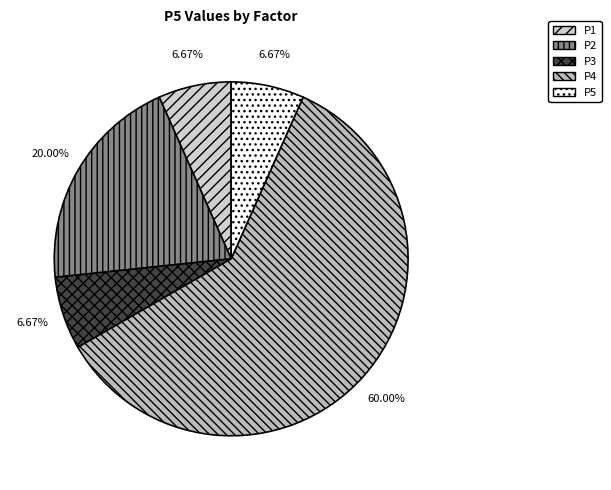

The P2 slice represents 27% of the pie. True or false?

False